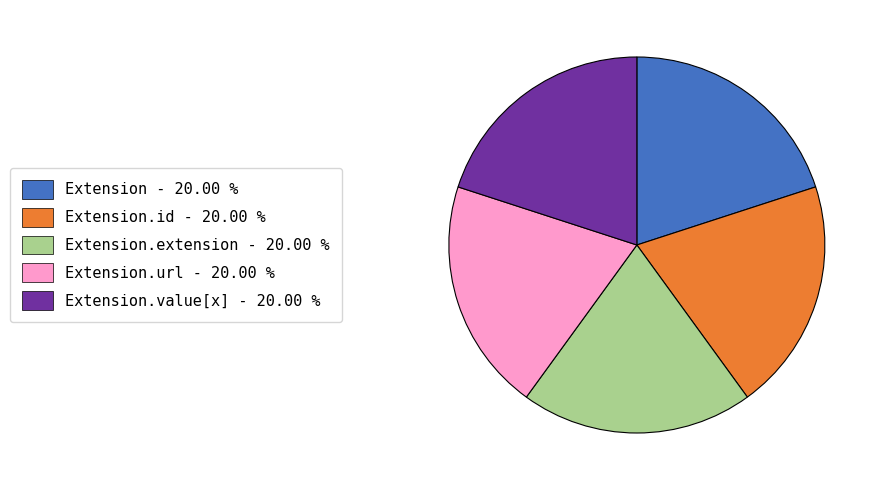

Is there any slice that represents more than half of the pie?

No